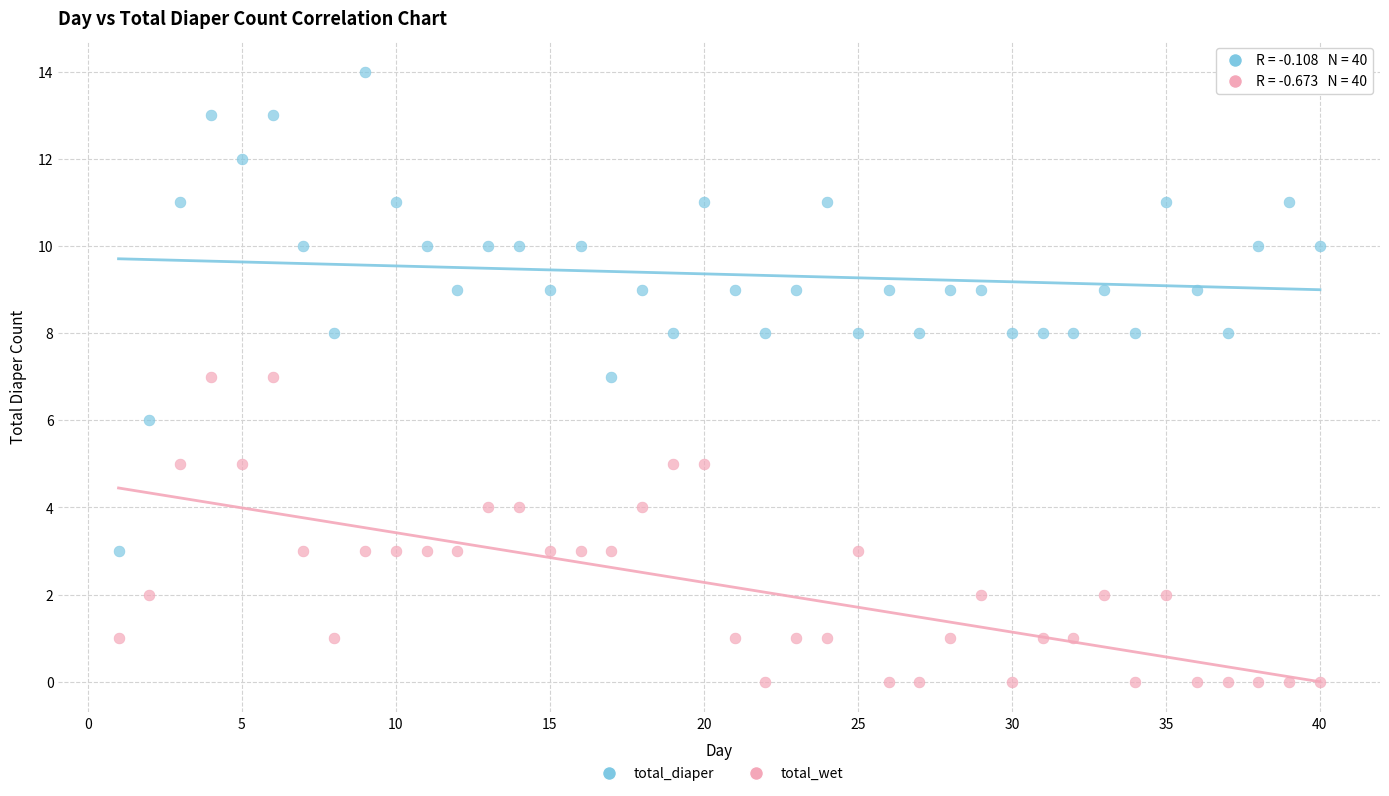

Which series reaches the minimum Y coordinate?

total_wet